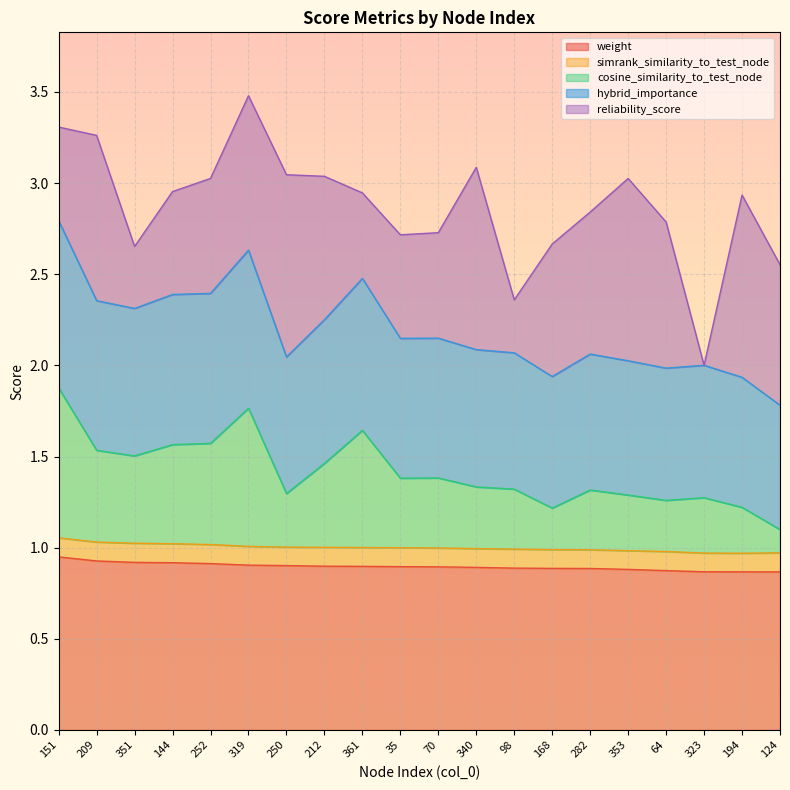

Which category has the highest value in the cosine_similarity_to_test_node series?

151